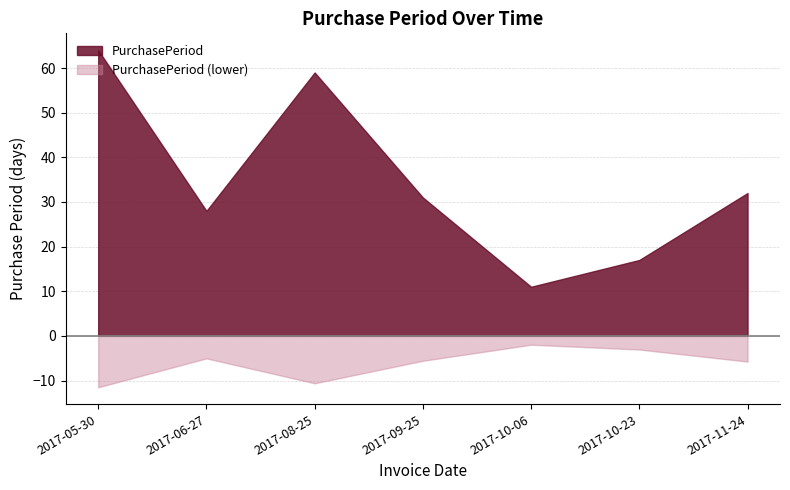

At which category does the data reach its first local peak?

2017-08-25